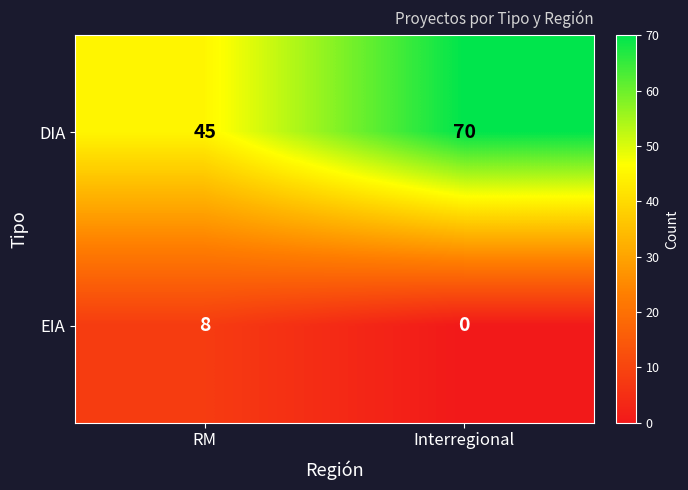

What is the total value across all series at RM?

53